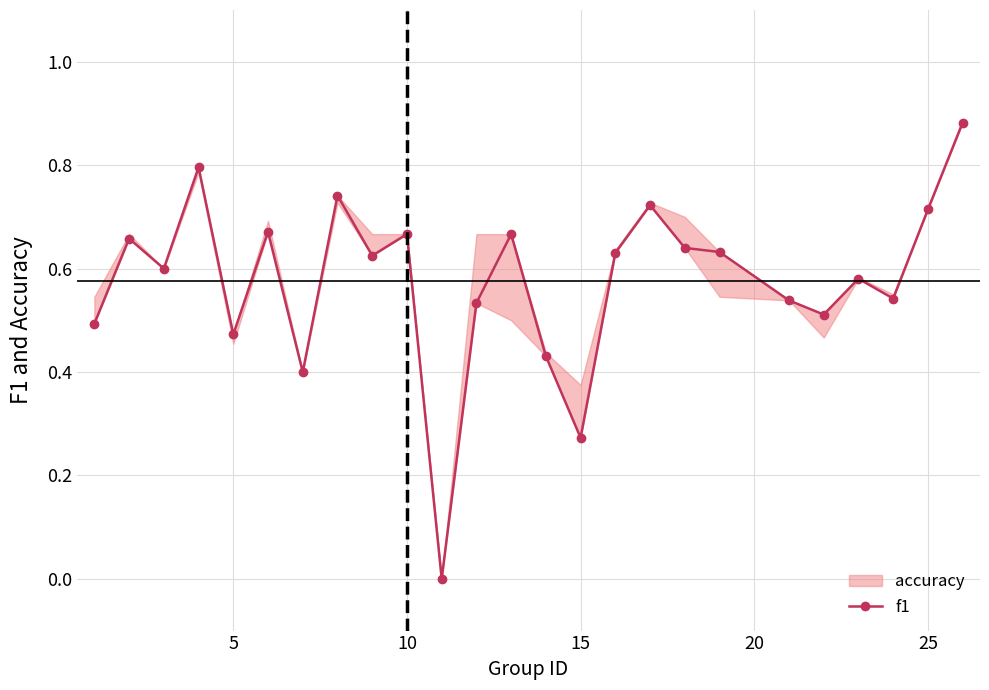

How many values are above zero?

24